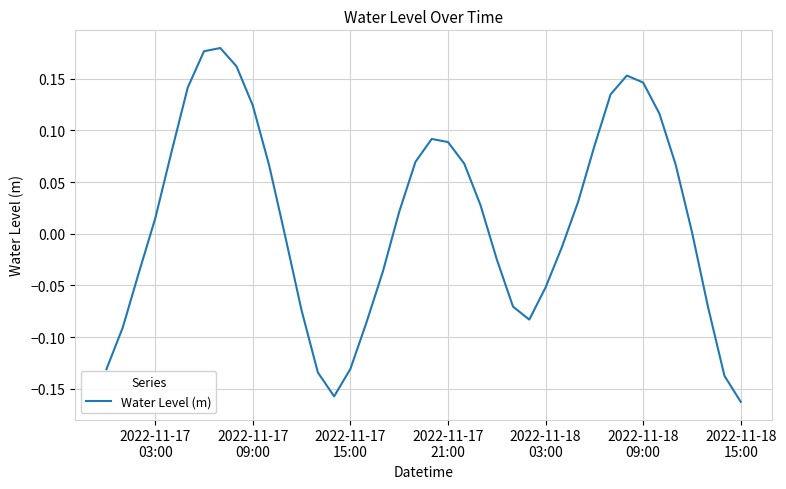

What is the difference between the maximum and minimum values?

0.3